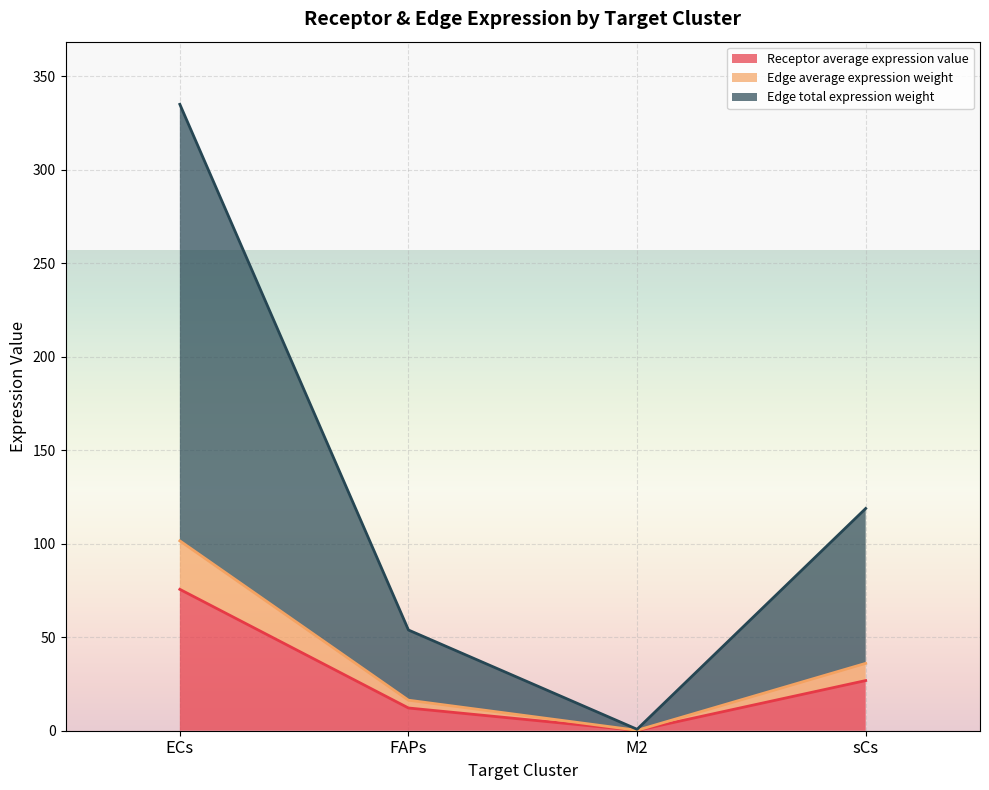

True or false: Receptor average expression value and Receptor total expression value cross at least once.

False